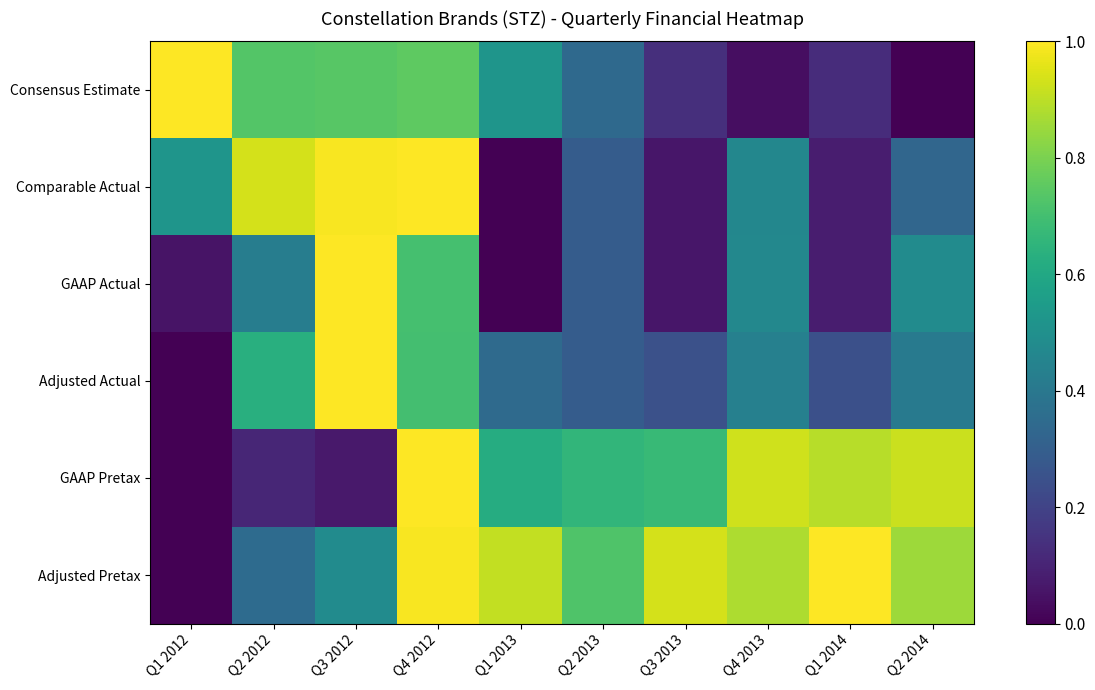

Rank the series at Q4 2013 from highest to lowest value.

GAAP Pretax, Adjusted Pretax, GAAP Actual, Comparable Actual, Adjusted Actual, Consensus Estimate